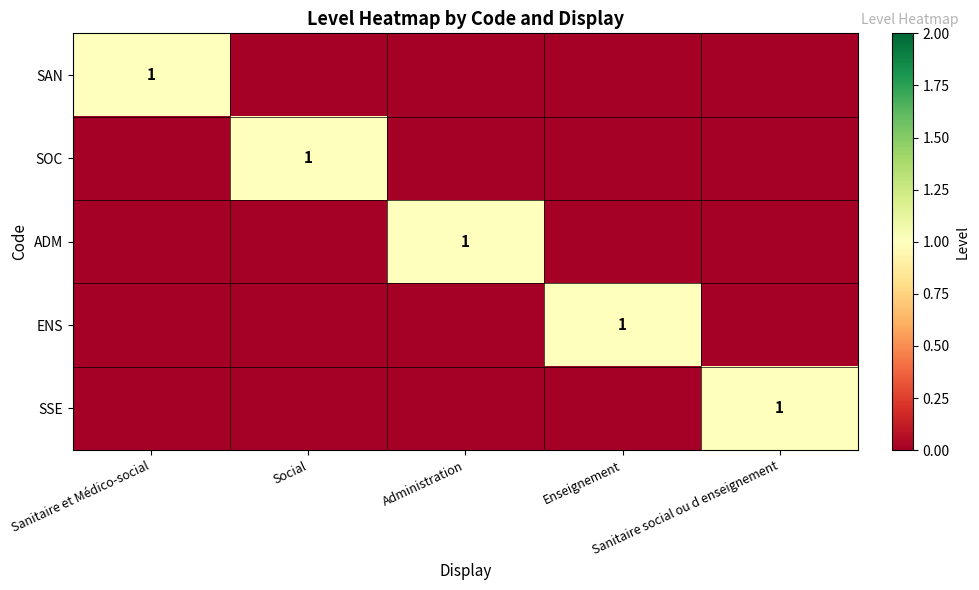

Which series has the largest total across all categories?

SAN